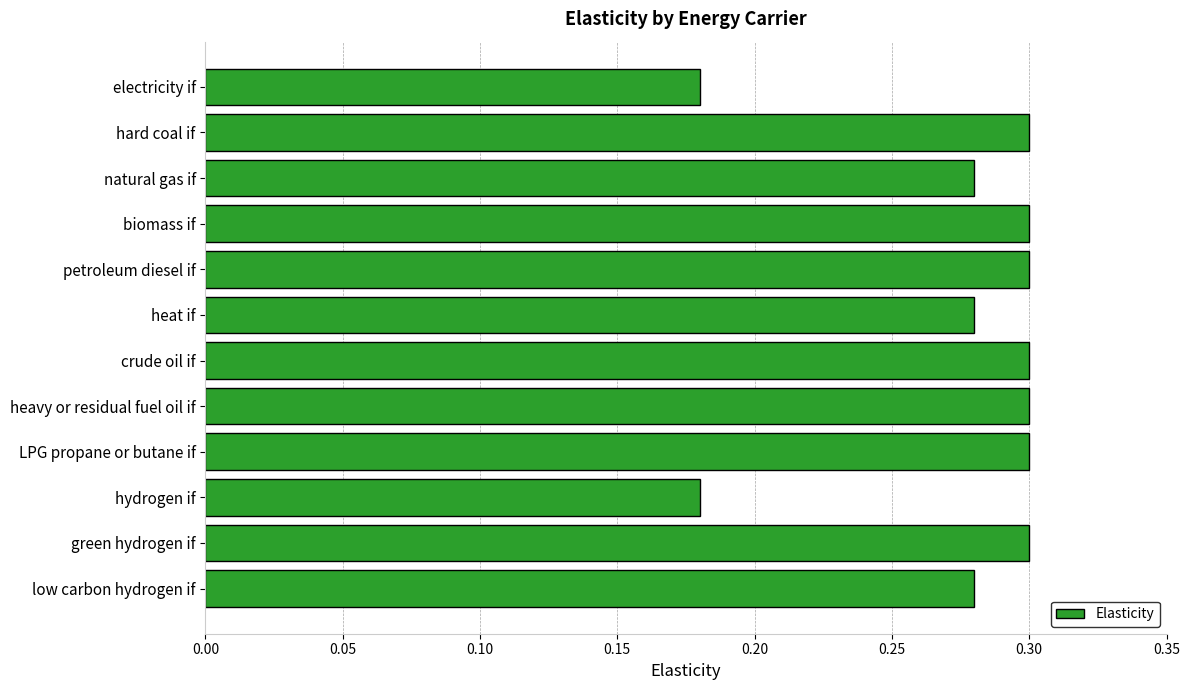

What is the label of the 9th bar from the bottom?

biomass if